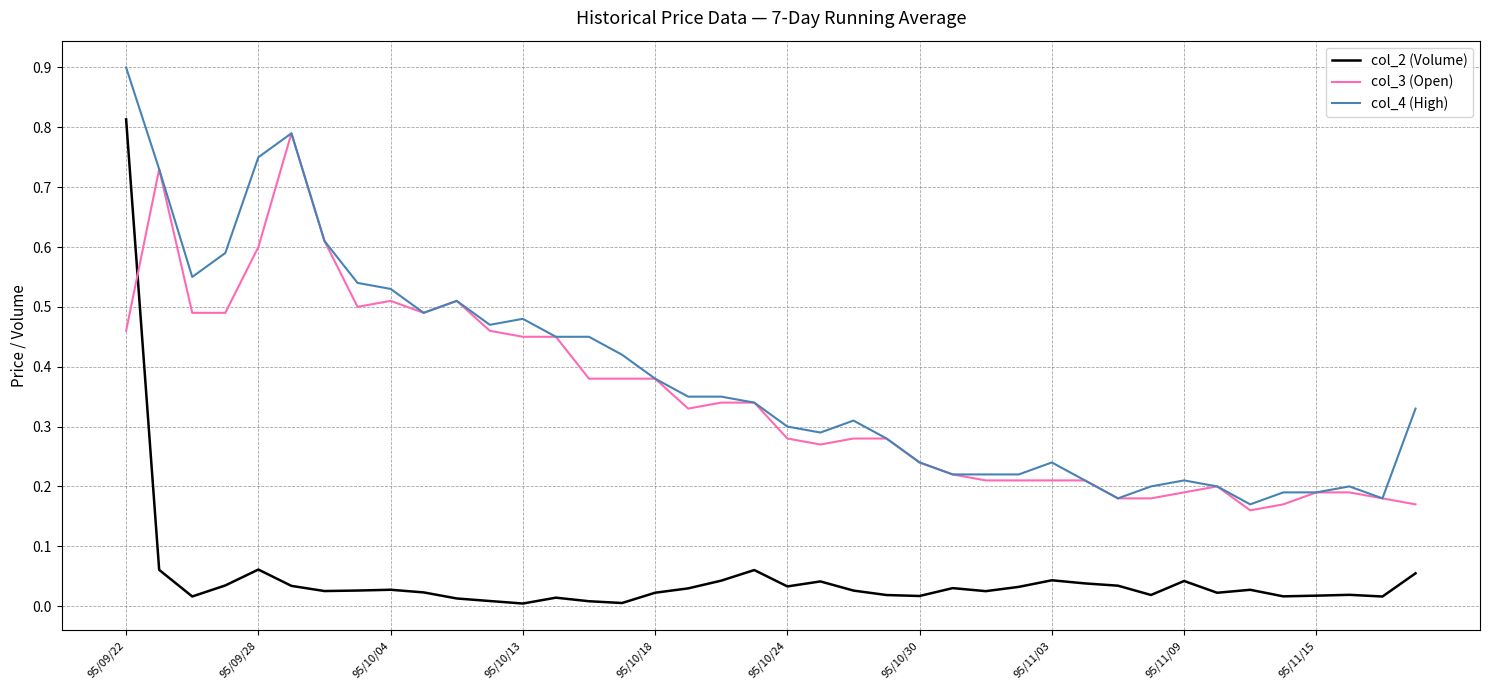

What is the sum of all col_3 (Open) values?

13.9